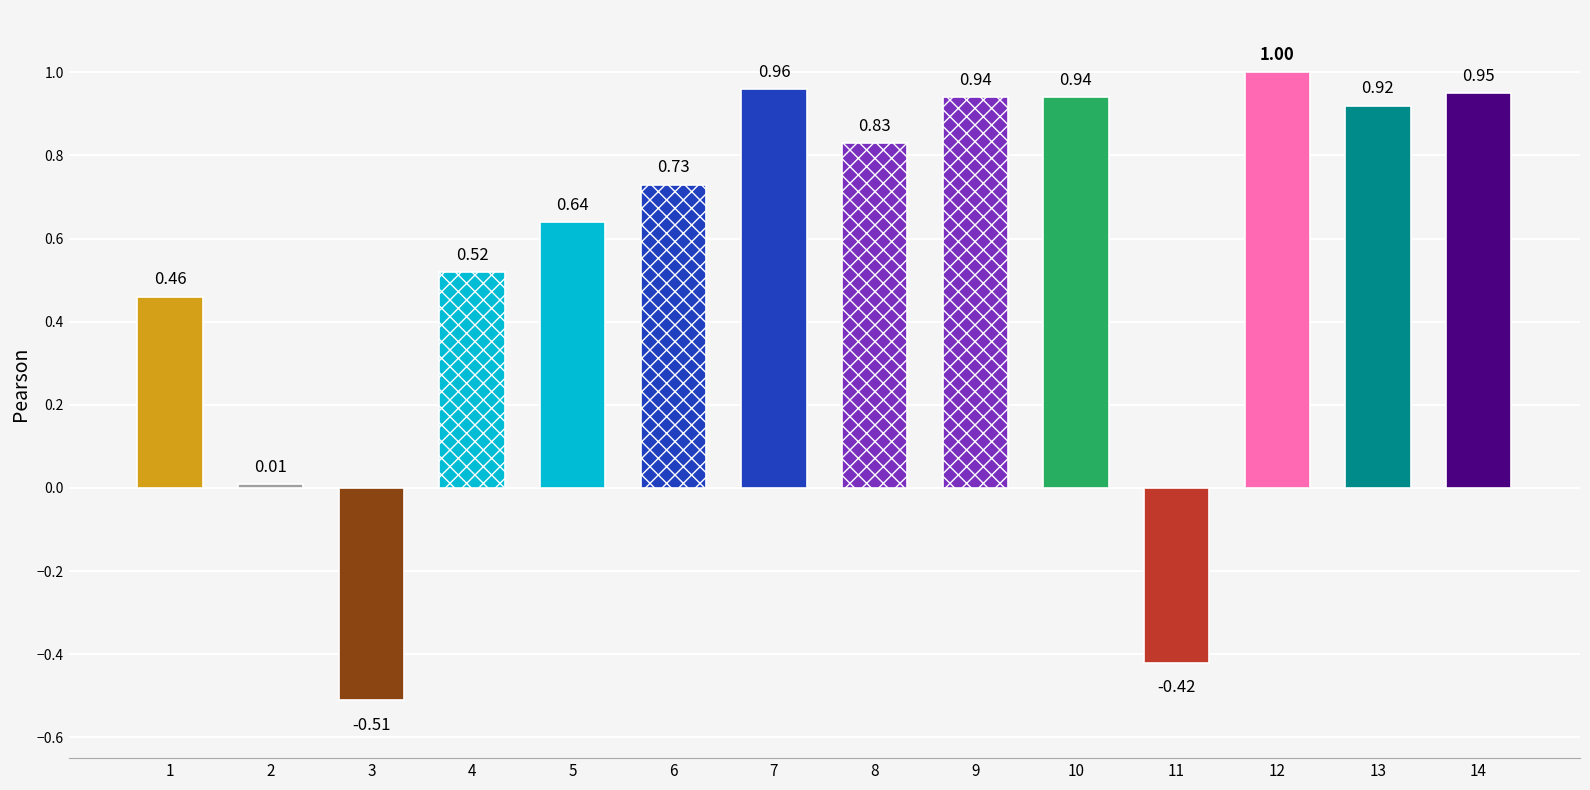

What is the change in value from 11 to 12?

+1.4